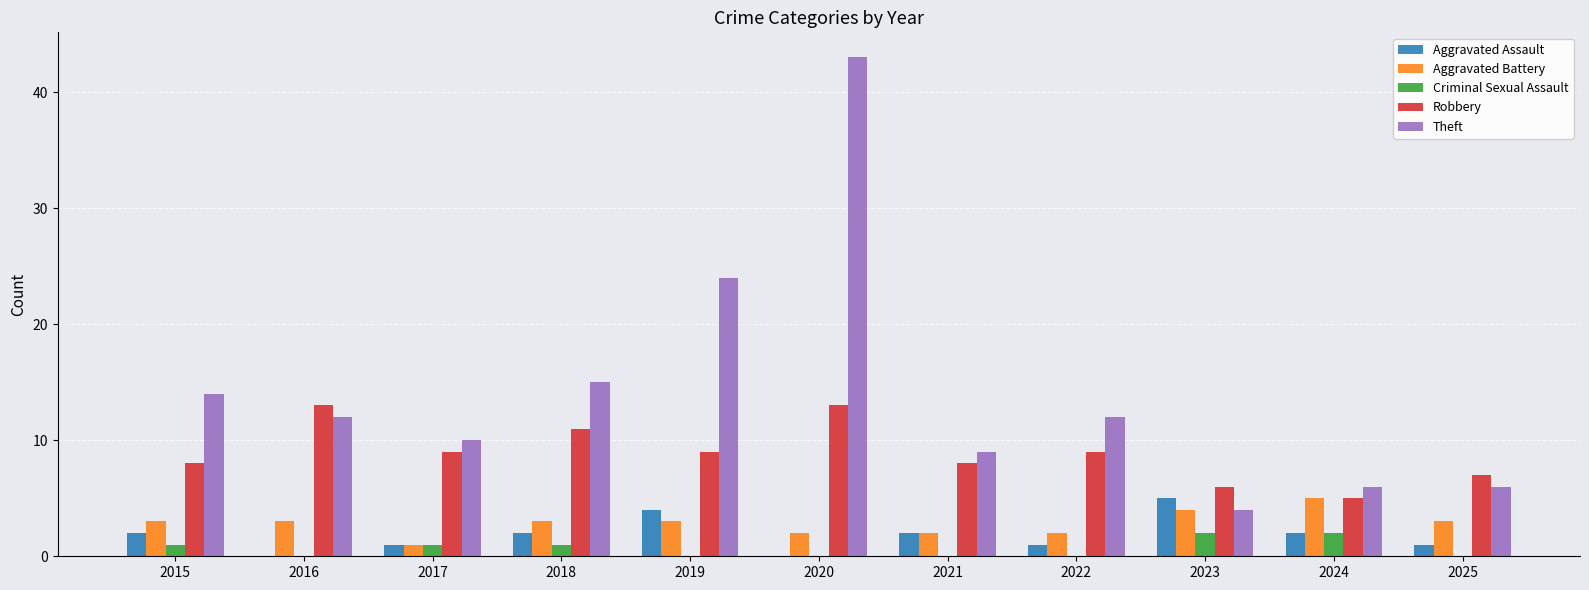

The Aggravated Assault series shows 2 at 2019. True or false?

False